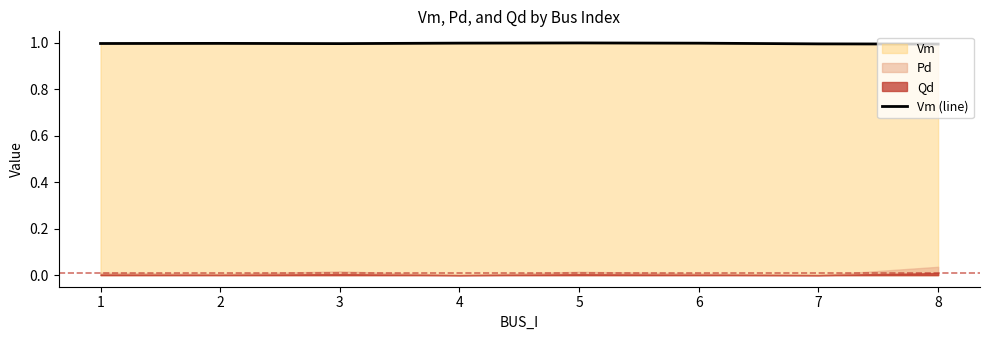

How many lines are shown in the chart?

1